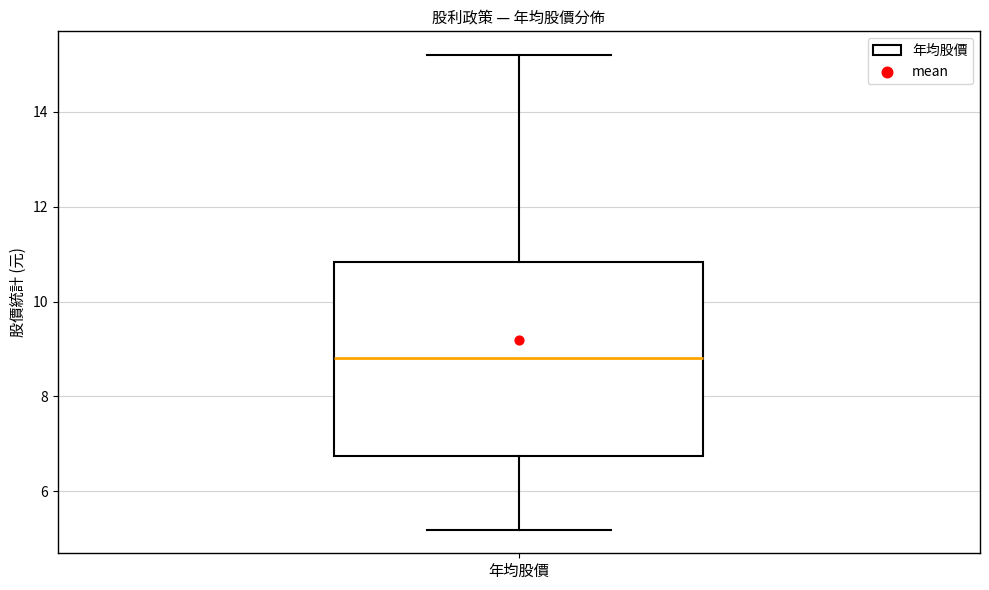

Transcribe this box plot: give where the median line is, the range the box spans, and where the two whiskers end, as read against the y-axis. The values are not printed on the chart, so give them approximately, as read against the axis.

median 8.8, box 6.8 to 10.8, whiskers 5.2 to 15.2